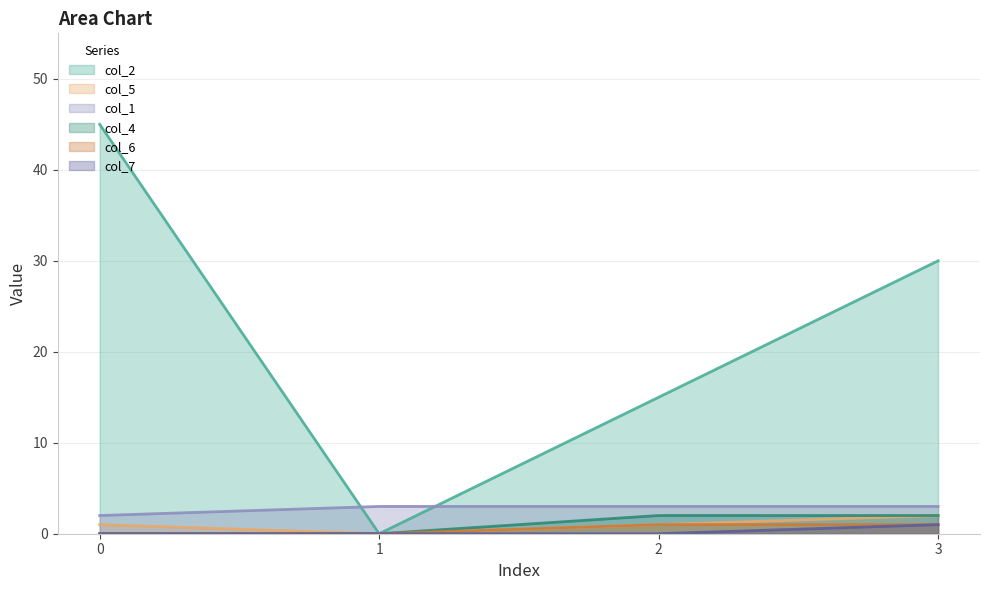

Is the value of col_5 at 0 greater than the value of col_4 at 0?

Yes